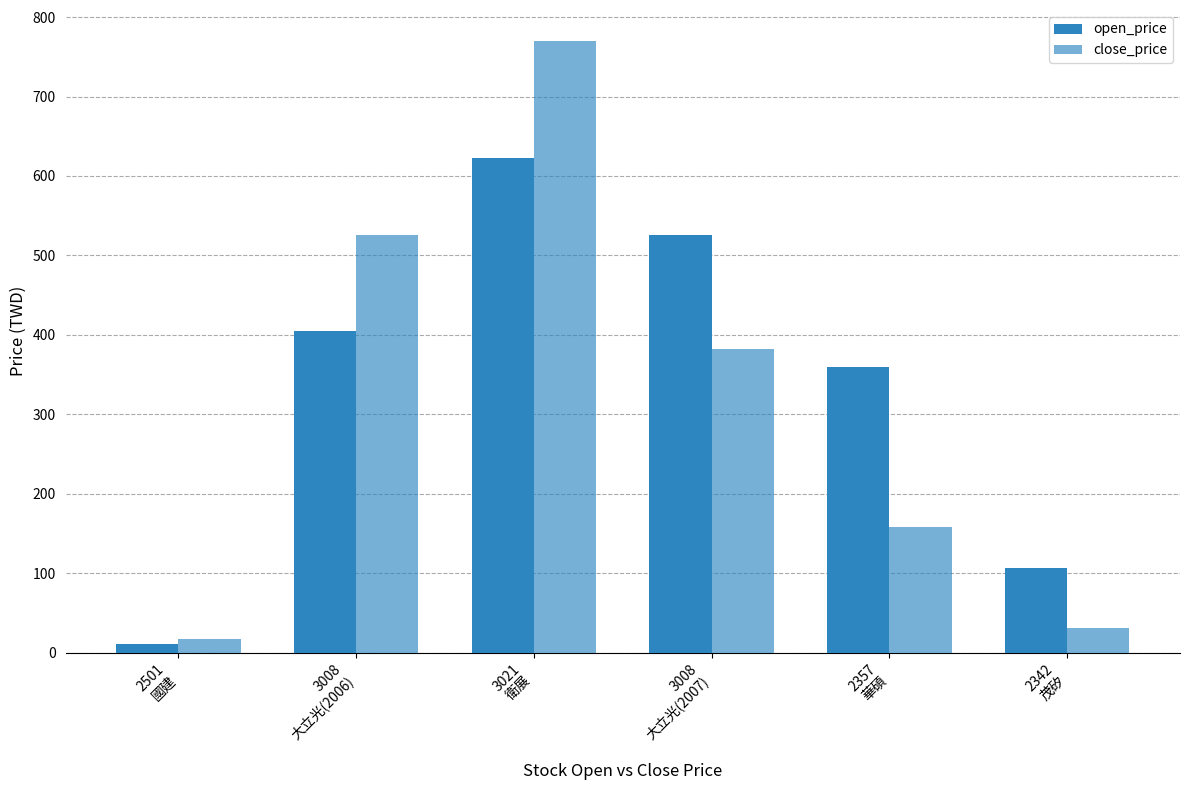

What is the sum of the open_price values at 2501
國建 and 3008
大立光(2006)?

415.9